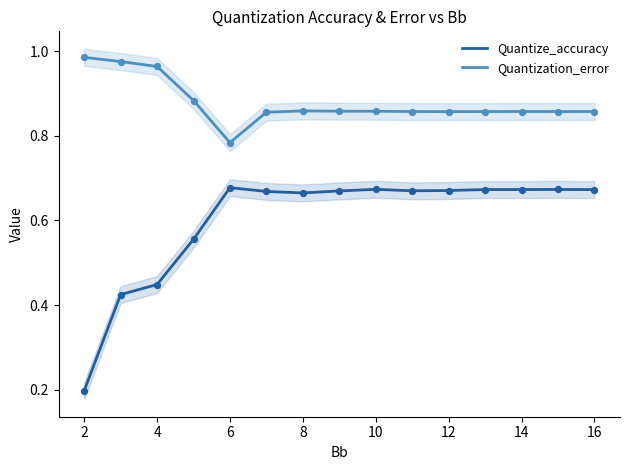

At how many categories does at least one series exceed 0?

15